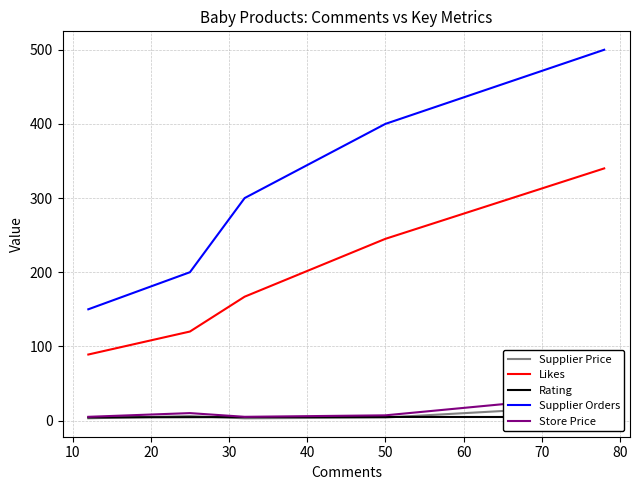

What is the value of the Rating point at the 4th from the left?

4.8